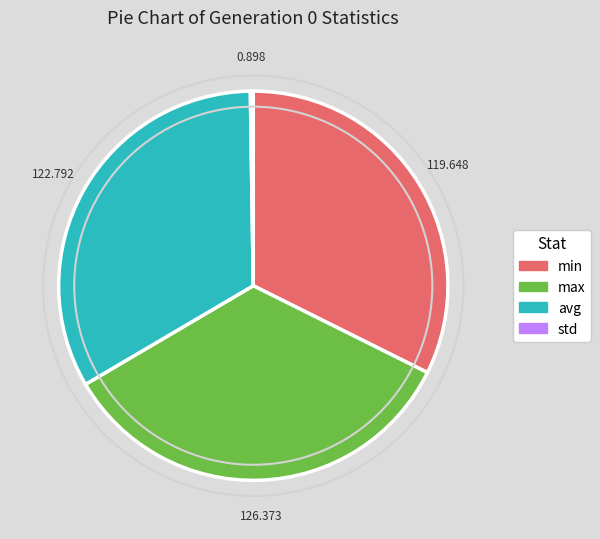

Which slice is the largest?

max